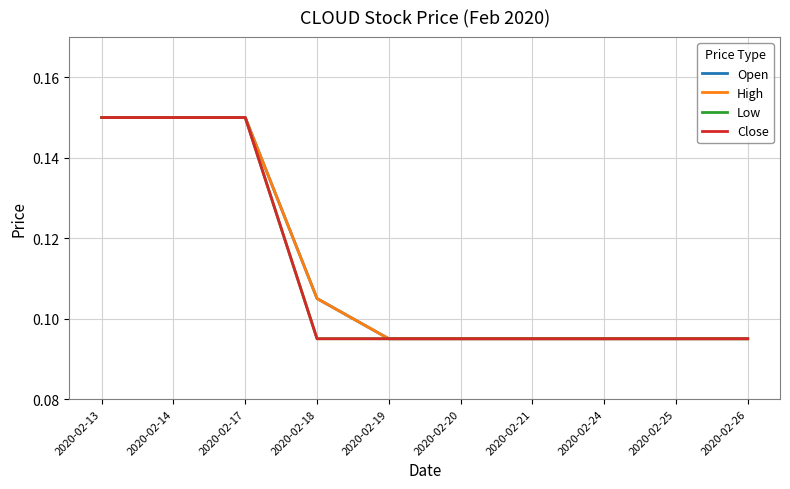

Does the chart display data point markers on the line(s)?

No